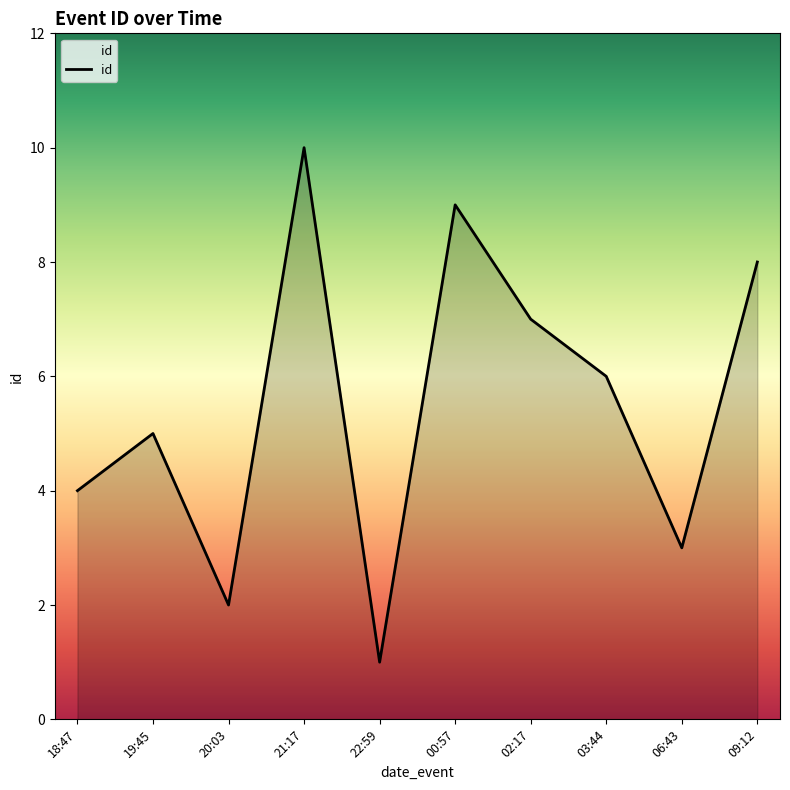

What is the difference between the maximum and minimum values?

9